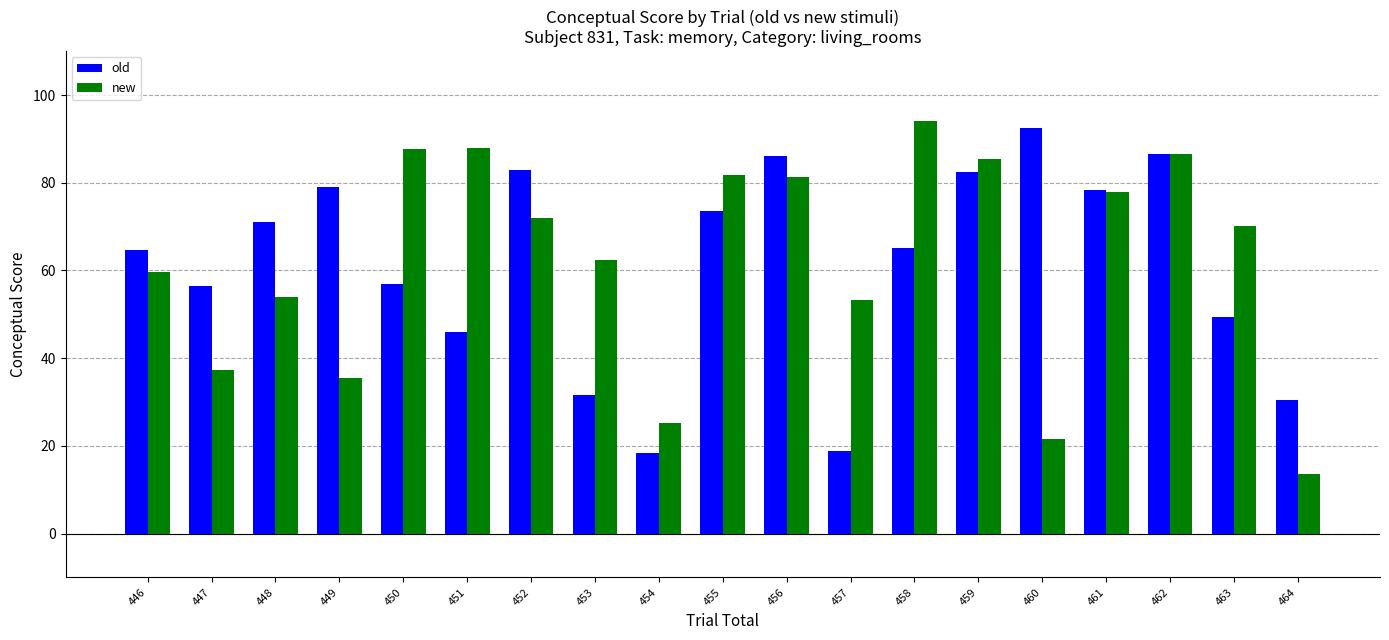

At which category is the sum across all series the highest?

462